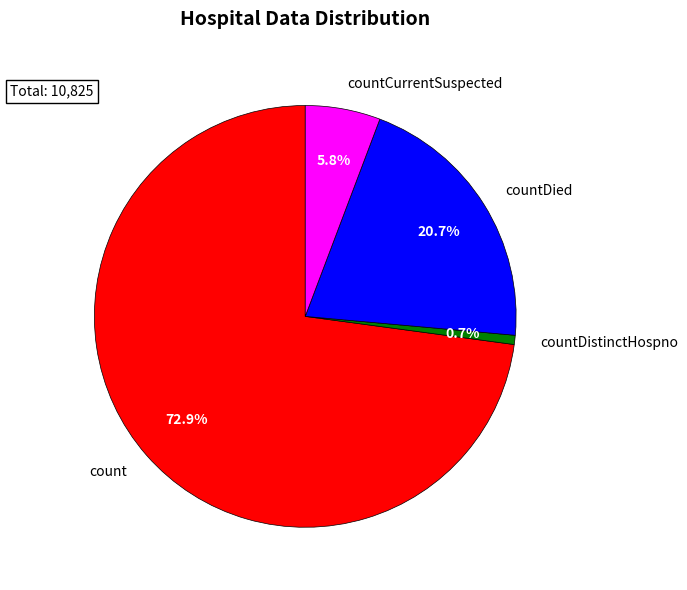

True or false: countDistinctHospno accounts for 9% of the total.

False